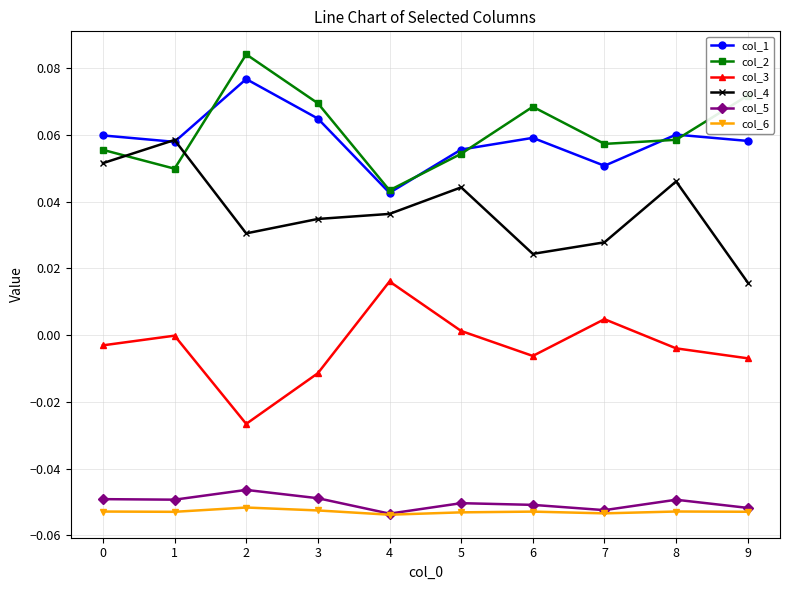

Is the value of col_3 at 0 greater than the value of col_5 at 1?

Yes